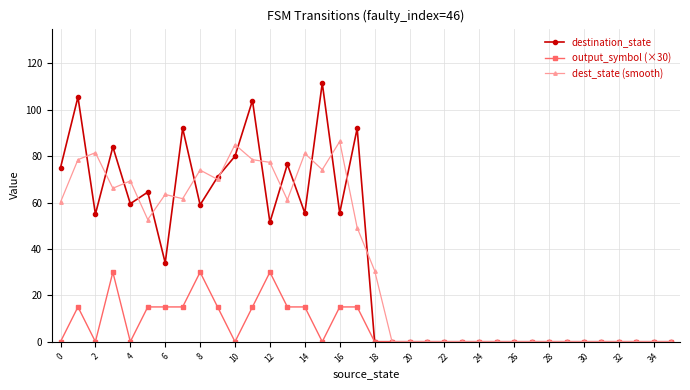

List the series in order of their peak value, highest first.

destination_state, dest_state (smooth), output_symbol (×30)